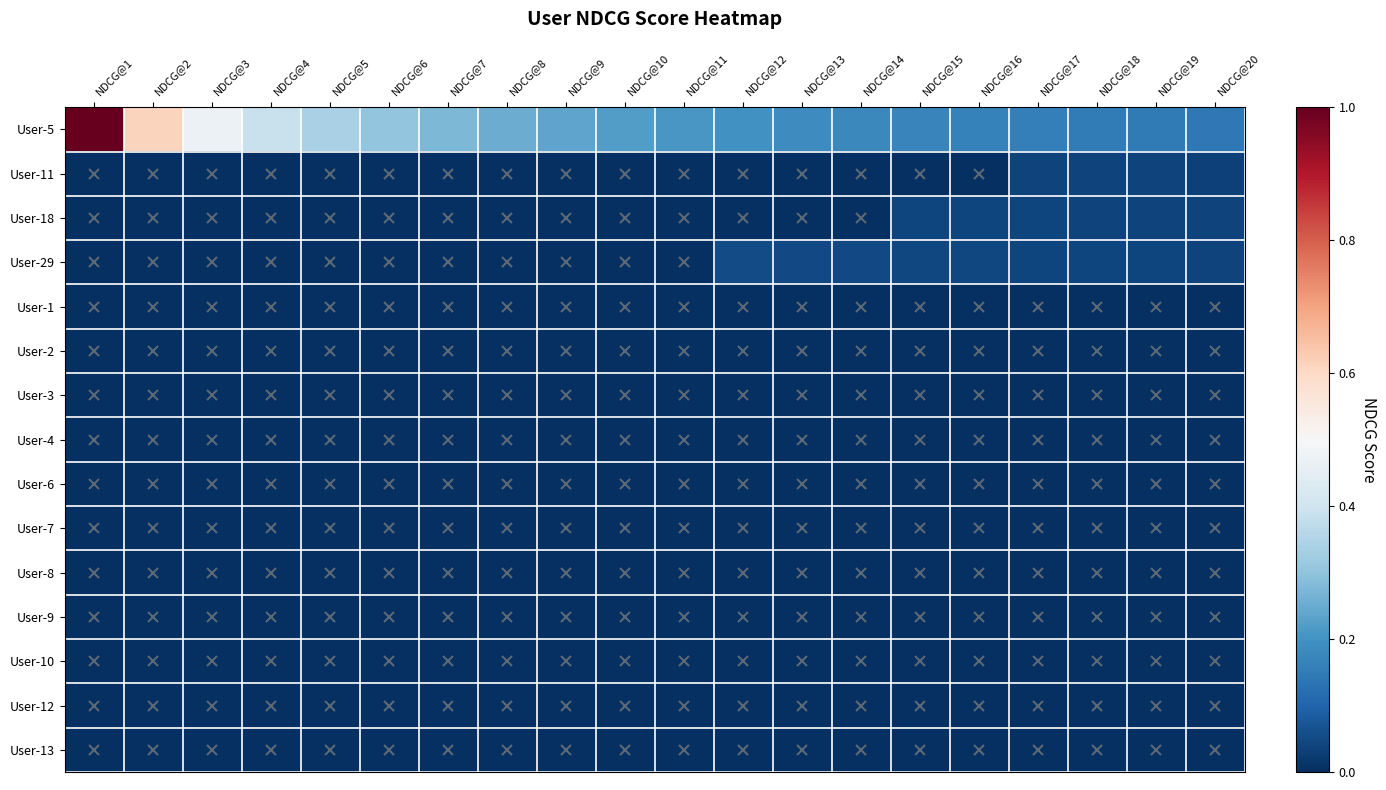

How many data points does each series have?

20